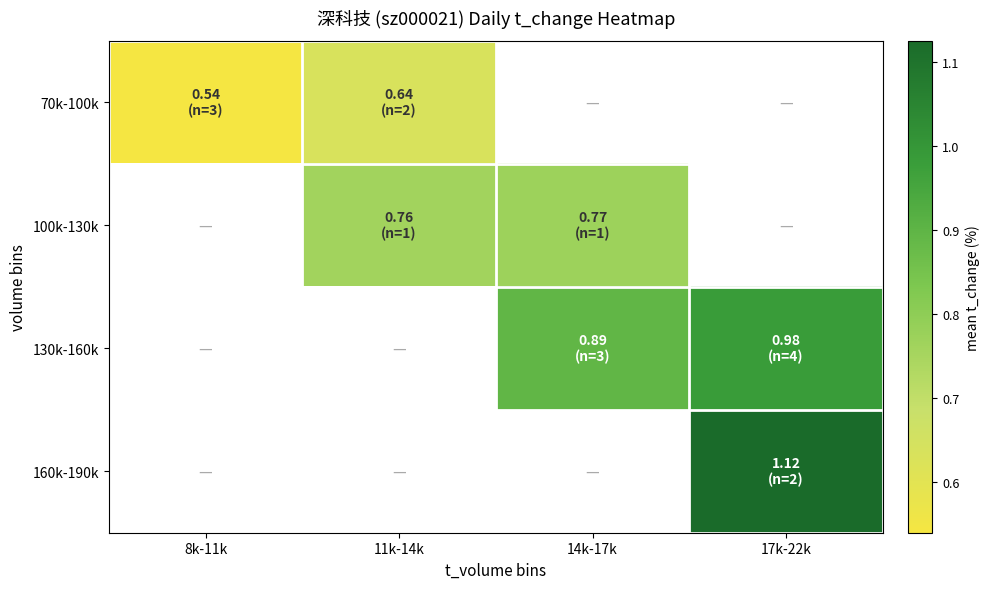

At which label does 100k-130k reach its minimum?

8k-11k